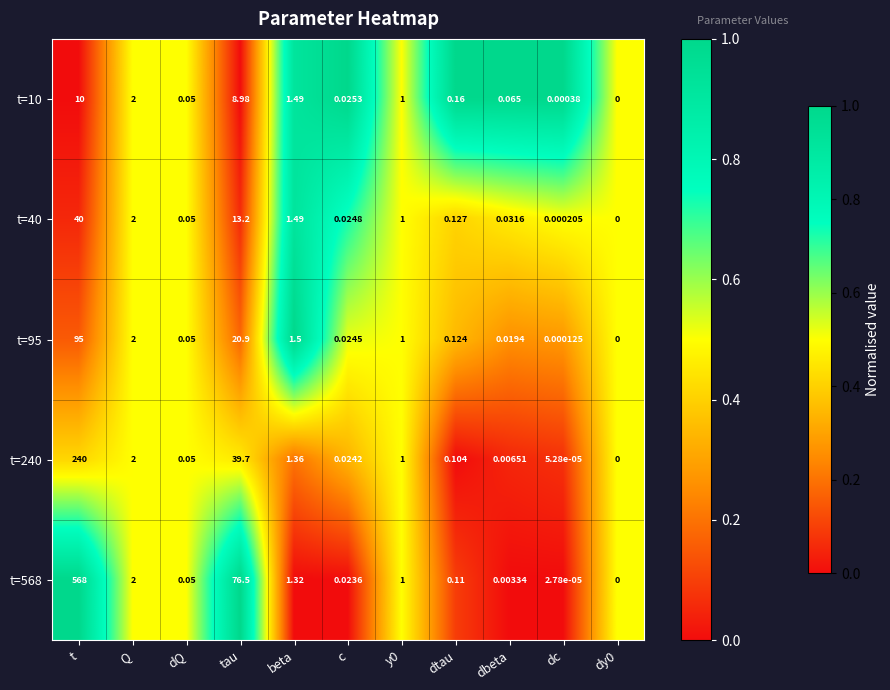

How many categories are shown in the chart?

11